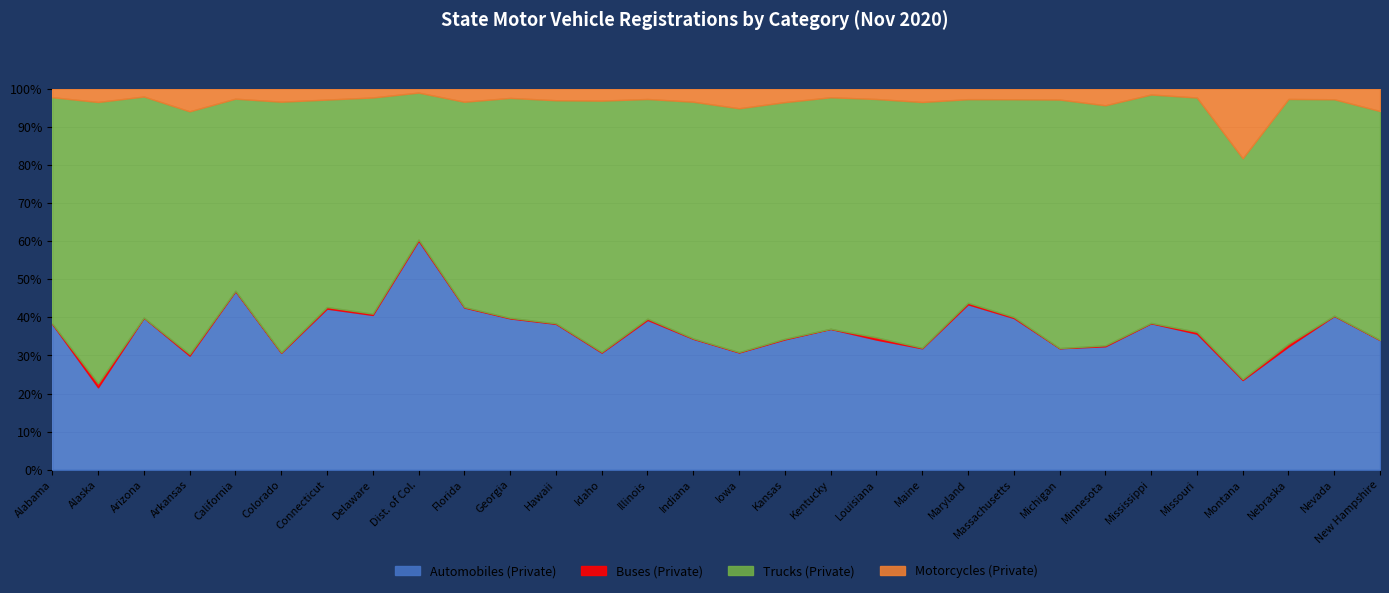

What is the lowest value of the Automobiles (Private) series?

21.6